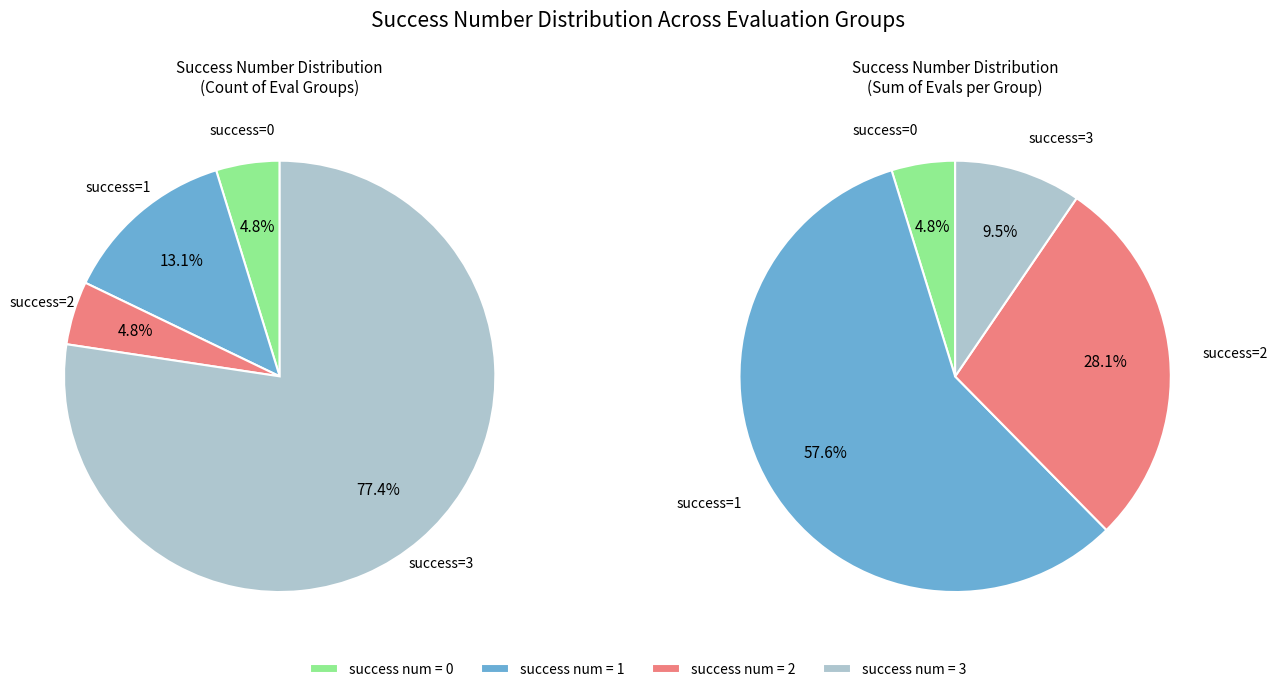

The 2 slice represents 51% of the pie. True or false?

False